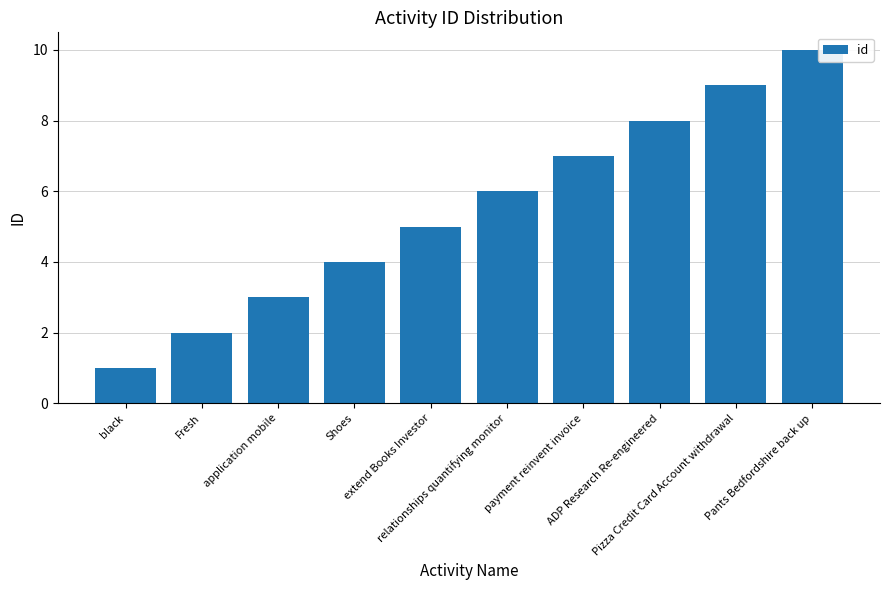

Which label corresponds to the smallest value in the chart?

black